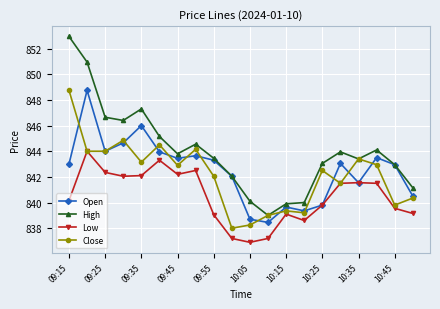

How many lines are shown in the chart?

4